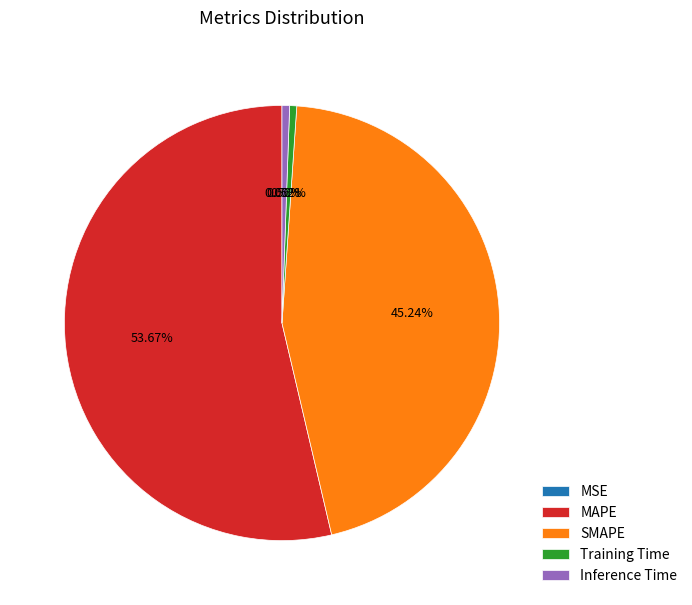

To the nearest percent, what portion does SMAPE represent?

45%